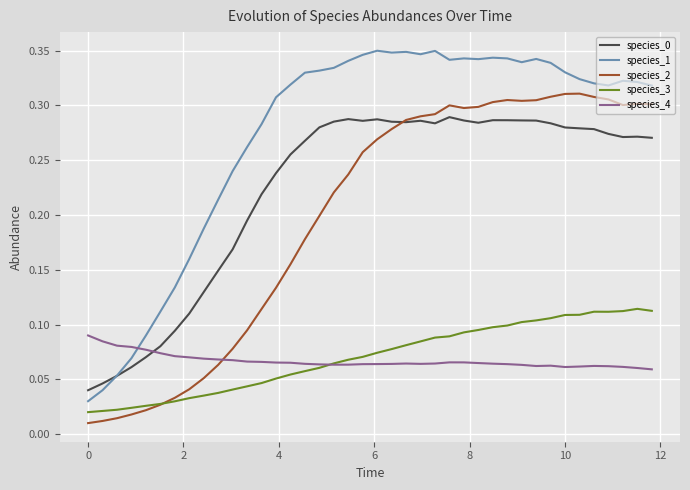

After their last crossing, which series has the higher values: species_1 or species_4?

species_1